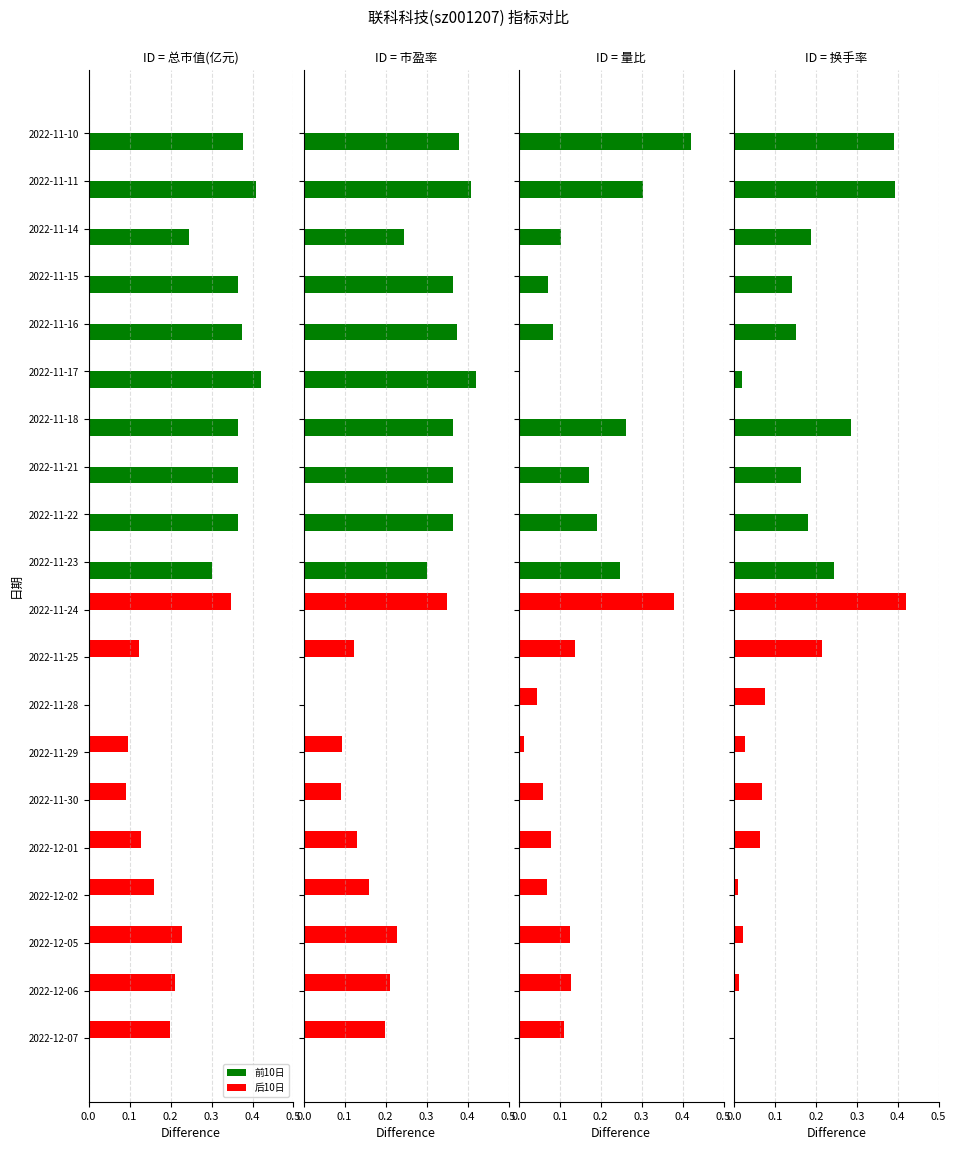

List the series in order of their peak value, highest first.

后10日, 前10日